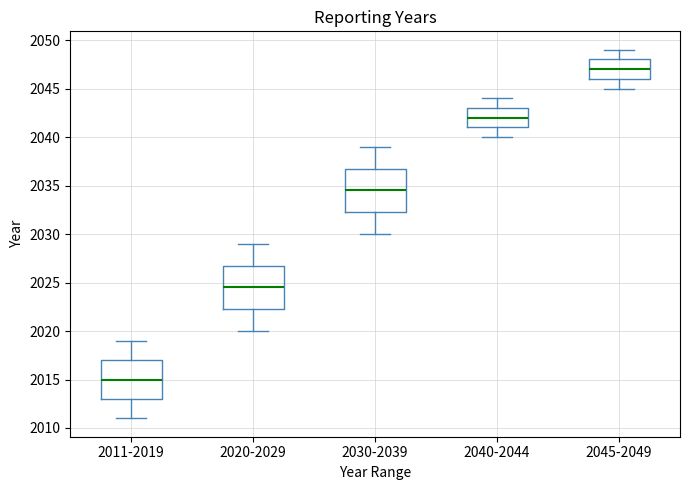

Which box has the highest median line?

2045-2049